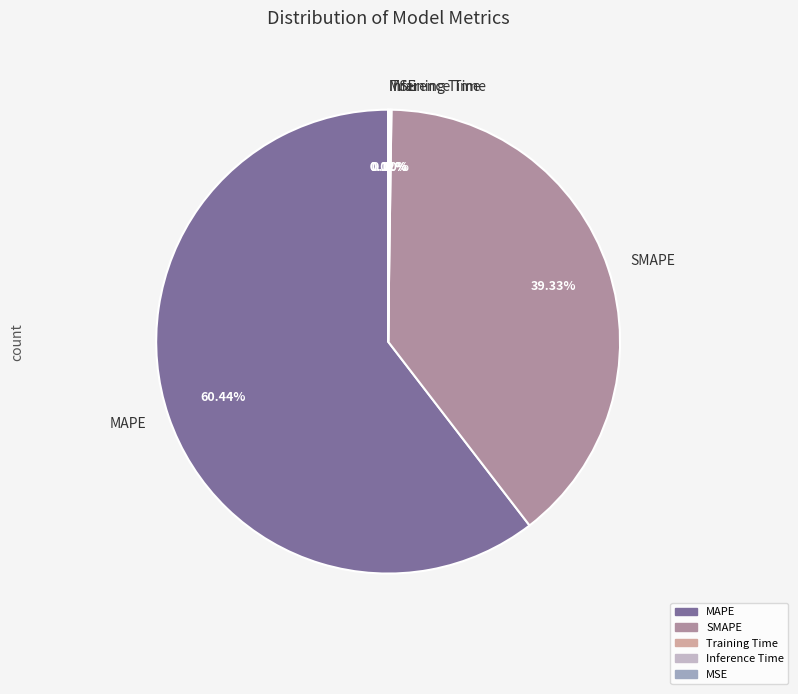

The MAPE slice represents 60% of the pie. True or false?

True